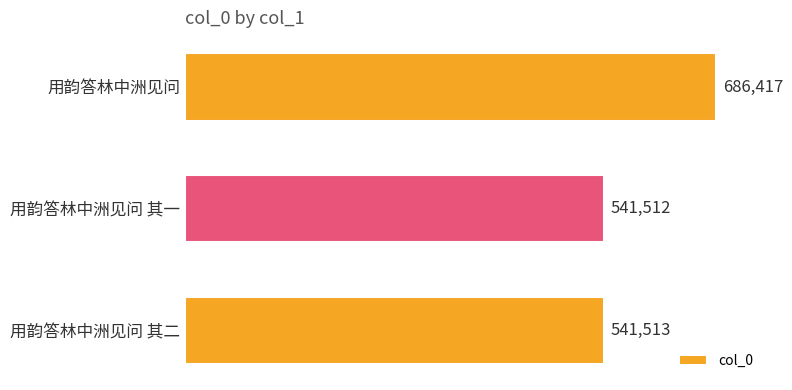

Reading bottom to top, extract all data points from this chart.

541513	541512	686417